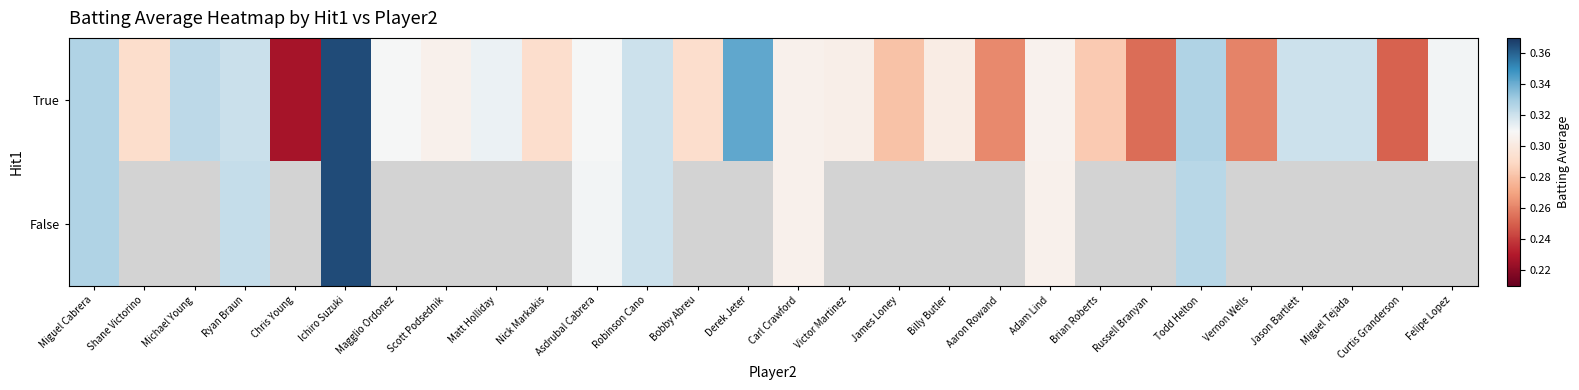

What is the difference between the True values at Matt Holliday and Curtis Granderson?

0.1